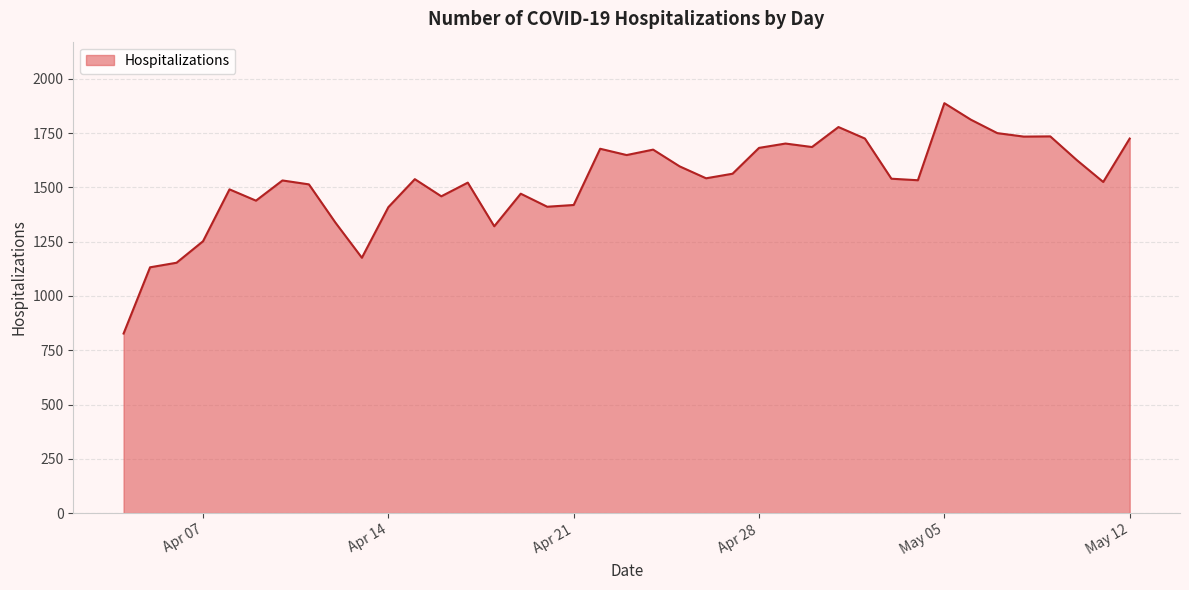

What is the difference between the maximum and minimum values?

1061